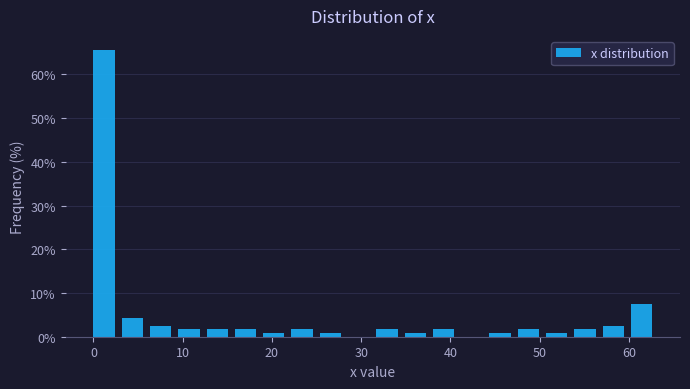

Around what value on the x-axis is the tallest bar? Give the approximate position of its centre, as read against the axis.

1